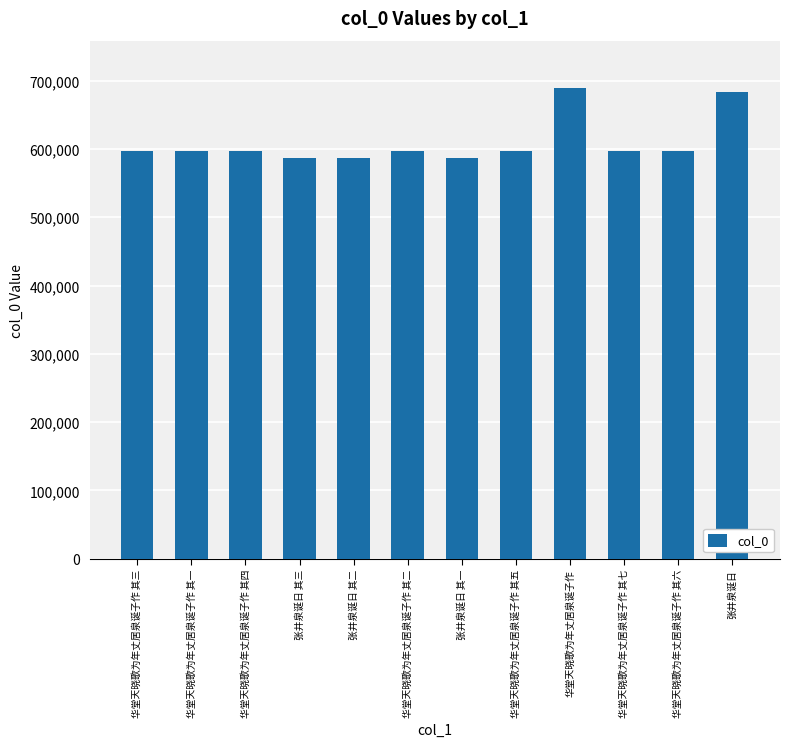

What is the difference between the maximum and second lowest values?

103422